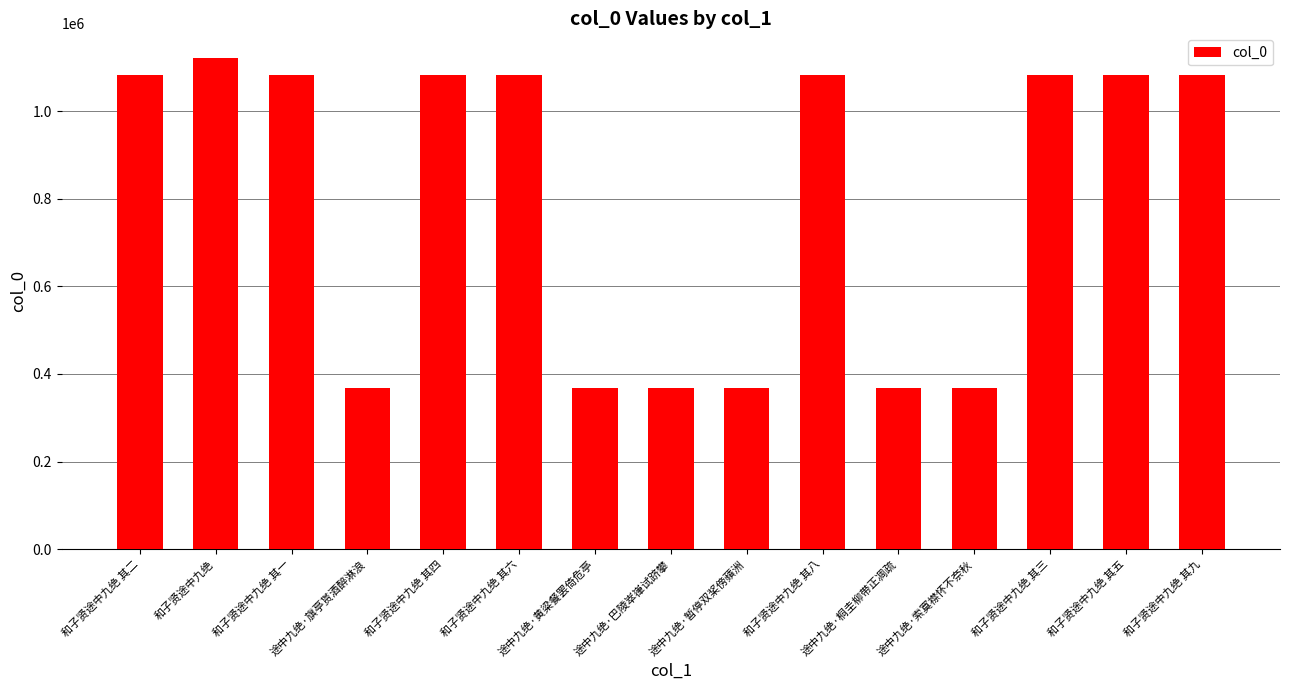

True or false: the data shows 627201 at 和子贤途中九绝 其五.

False